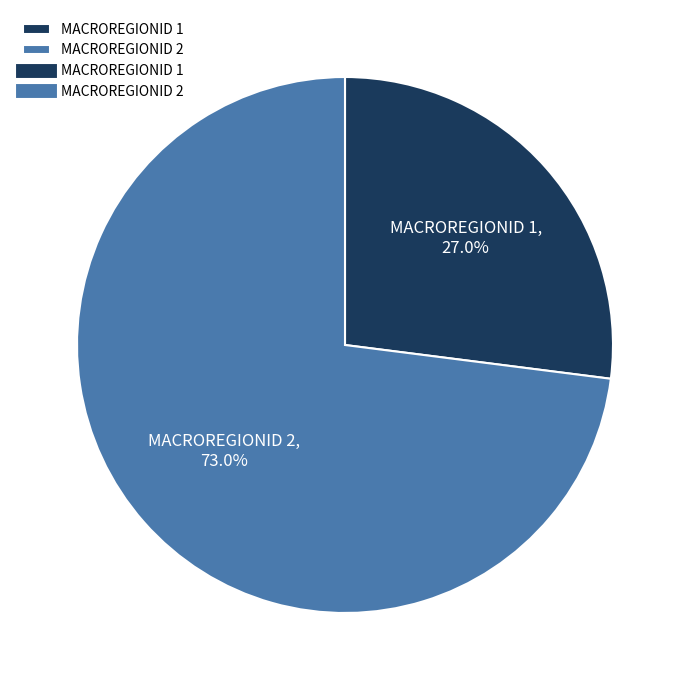

Which slice is the smallest?

MACROREGIONID 1